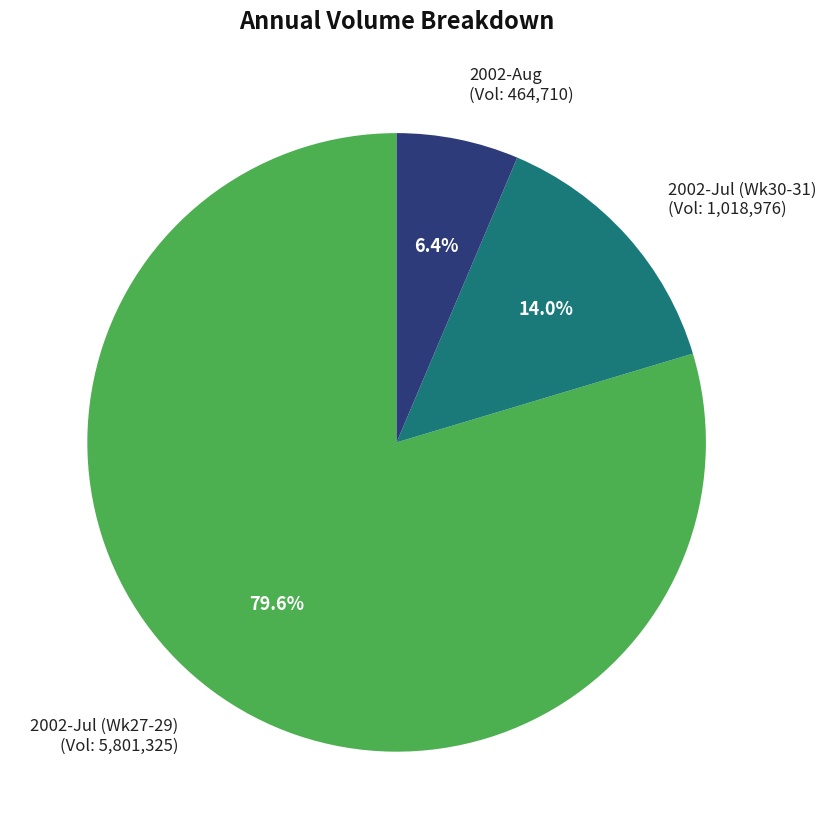

Which category has the smallest portion of the pie?

2002-Aug